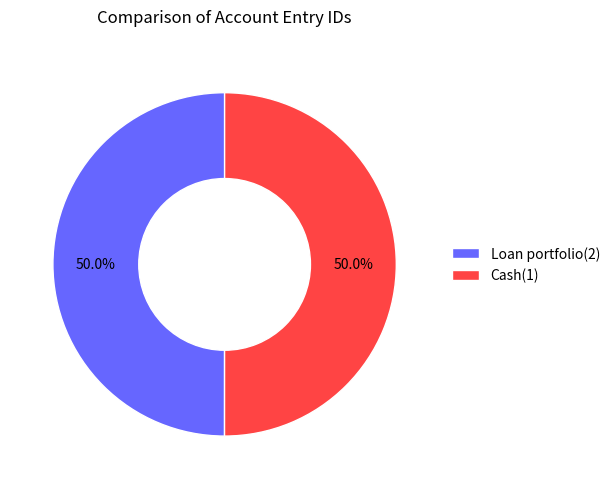

Approximately how many times larger is the value at Loan portfolio(2) compared to Cash(1)?

1.0